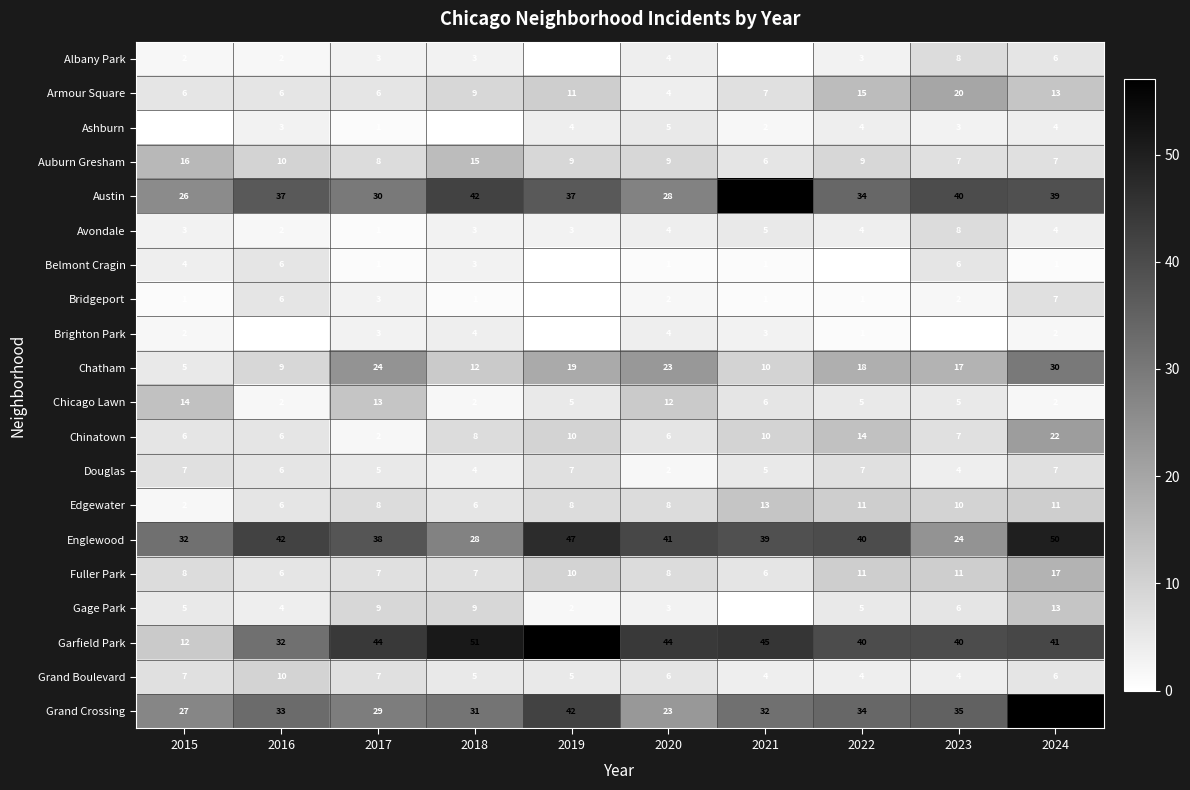

How many Douglas values are between 4 and 7?

9